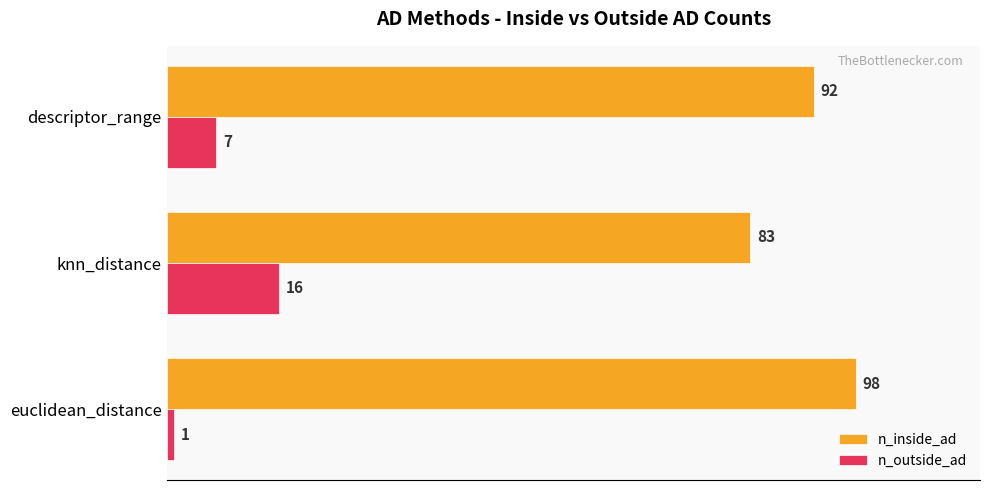

Is it true that n_outside_ad equals 7 at descriptor_range?

True